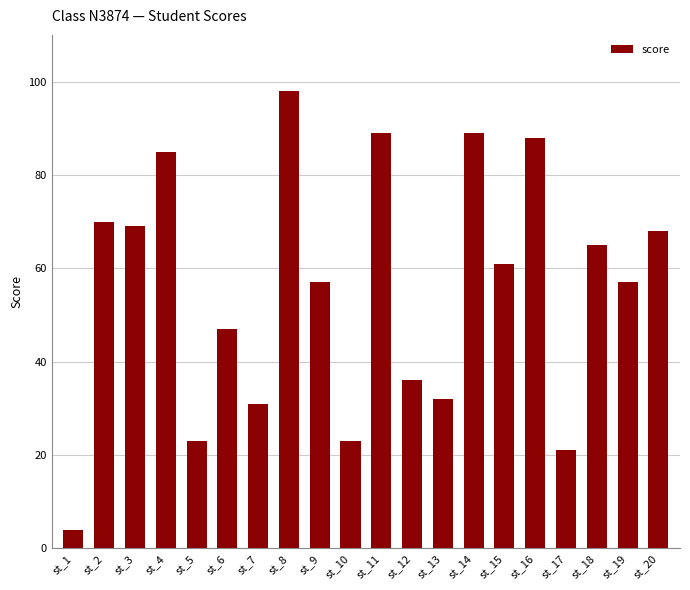

The chart shows a value of 69 at st_3. True or false?

True